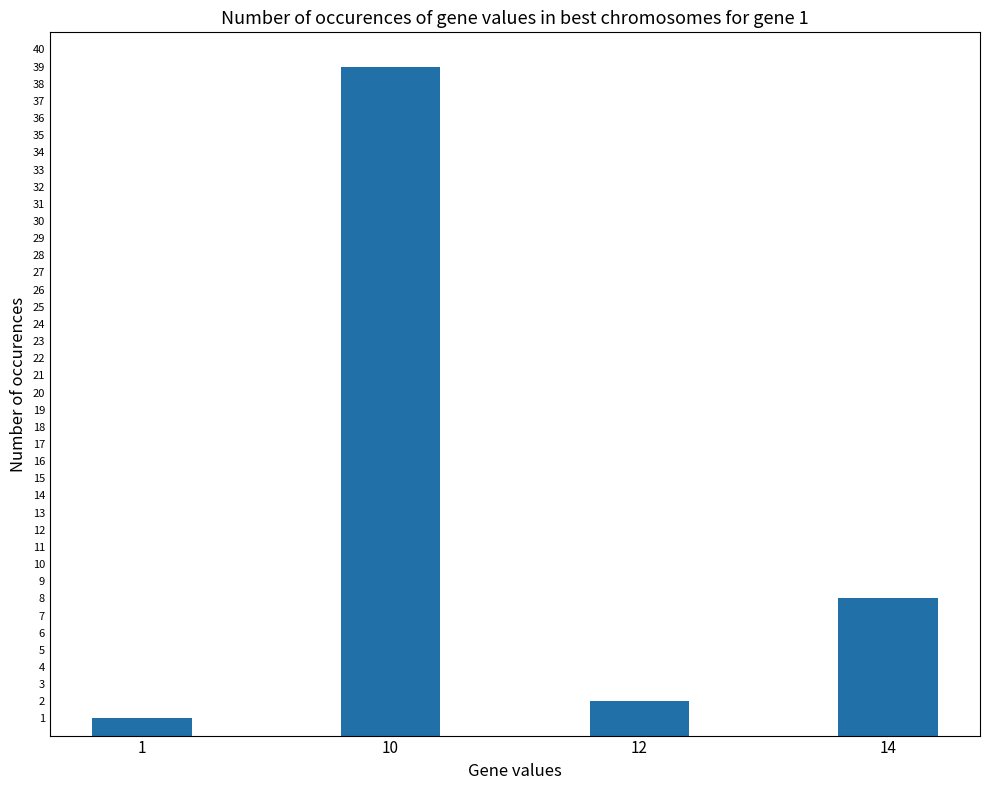

Between 10 and 14, which is larger?

10